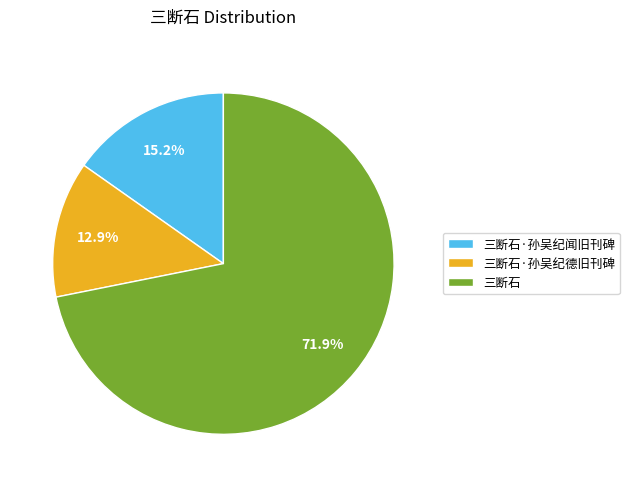

Which slice is the smallest?

三断石·孙吴纪德旧刊碑